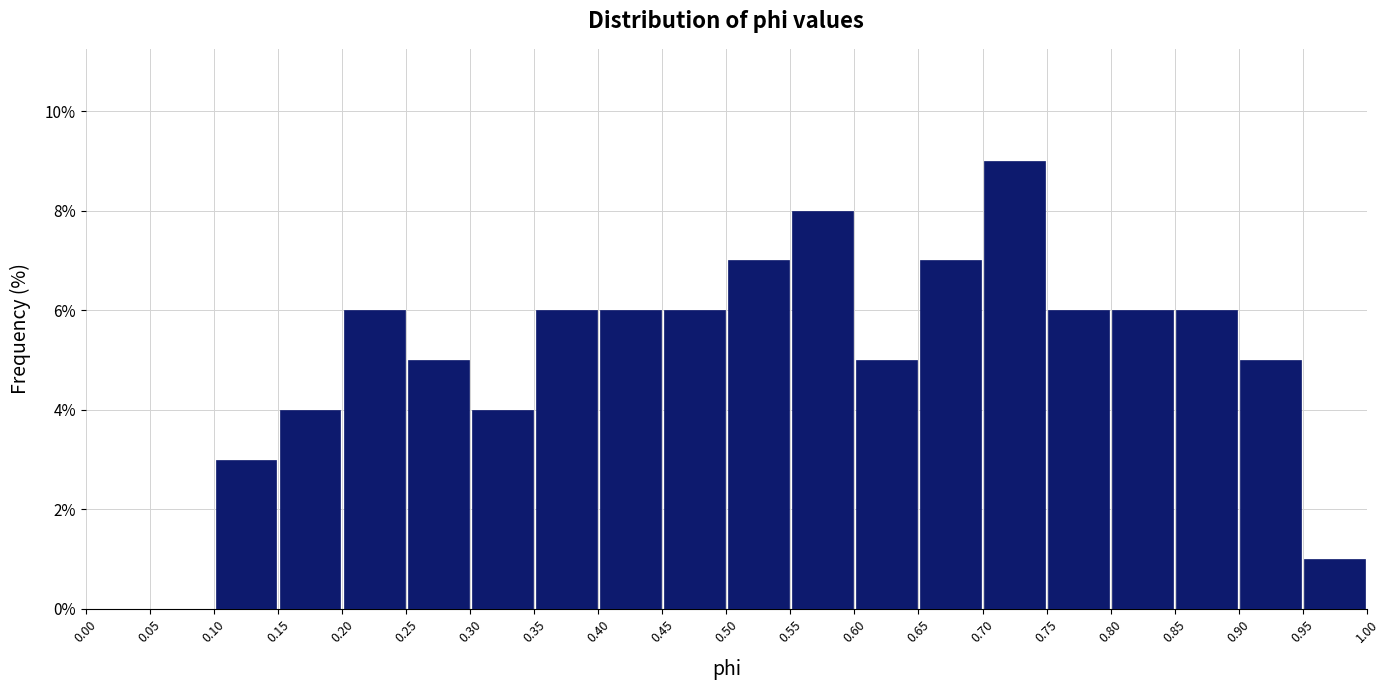

What is the height of the bar covering 0.75 to 0.80 on the x-axis? The values are not printed on the chart, so give them approximately, as read against the axis.

6